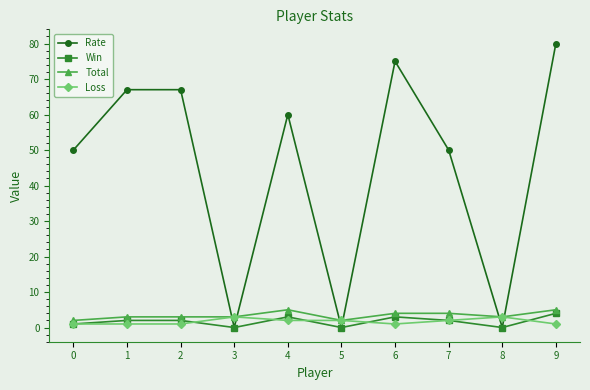

Is this an area chart (filled region under the line)?

No